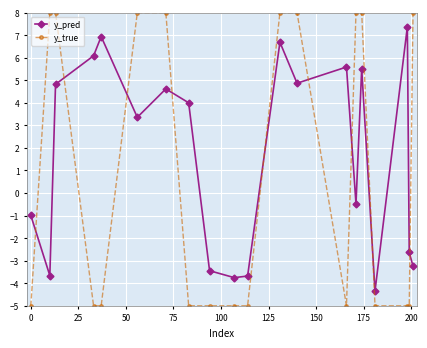

Count the y_true values in the range -5 to 8.

20